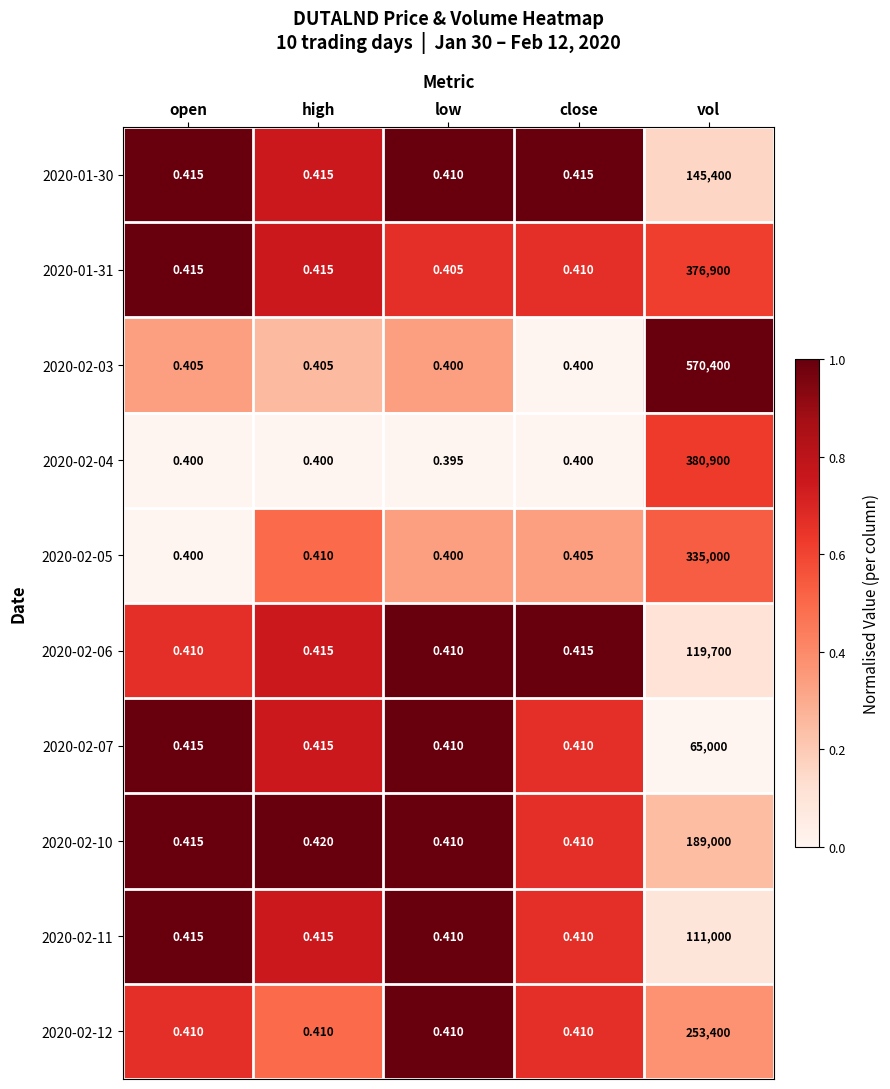

Between open and low, which series saw the biggest shift?

2020-01-31